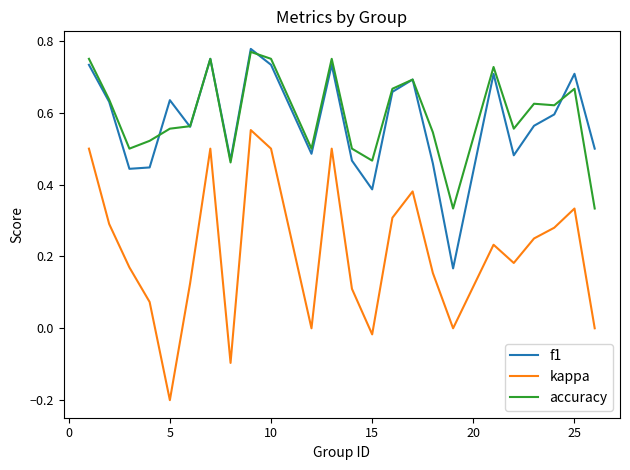

True or false: f1 and kappa intersect in this chart.

False